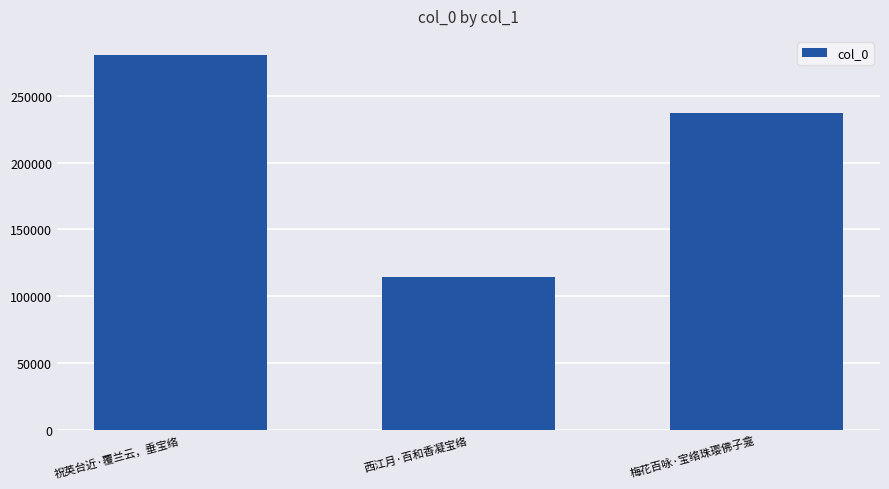

What is the approximate value at 梅花百咏·宝络珠璎佛子龛, to the nearest 10?

236790